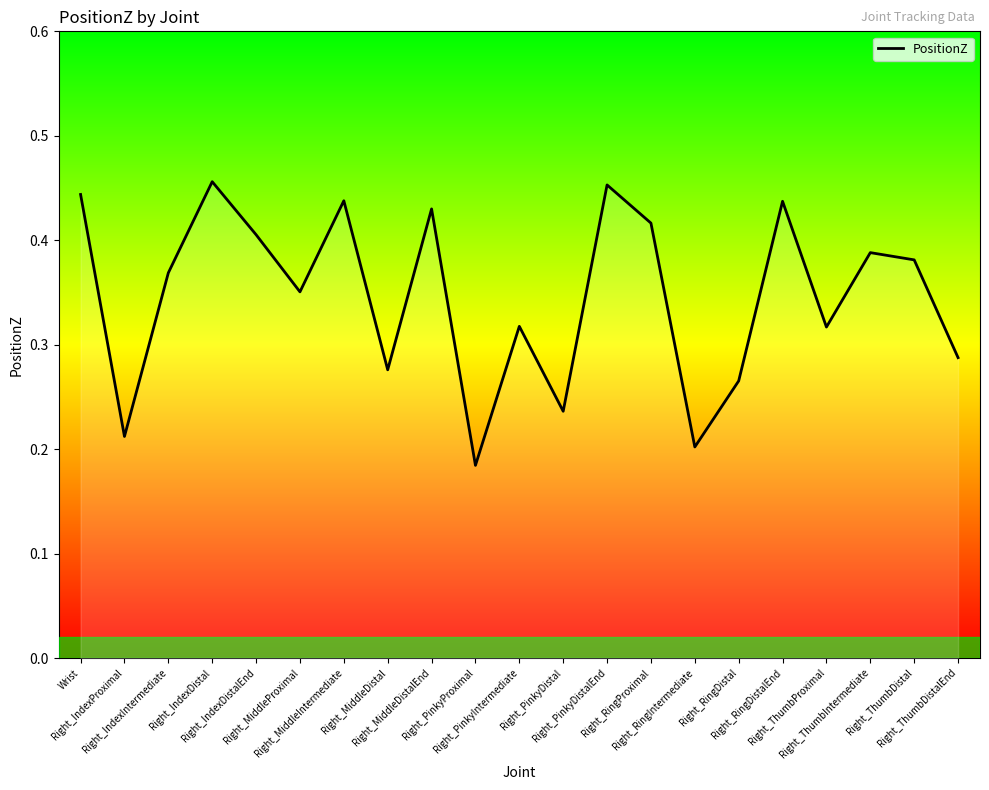

What is the label of the 1st point from the right?

Right_ThumbDistalEnd